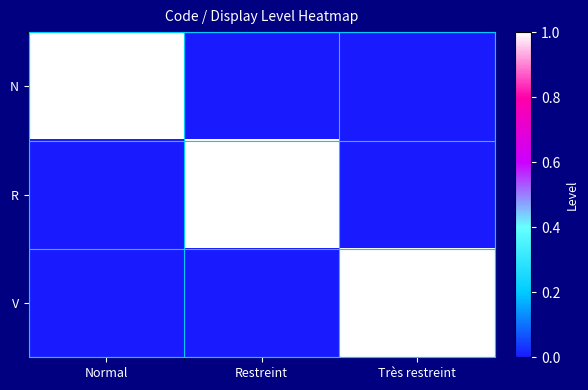

The value of N at Normal is 1. True or false?

True